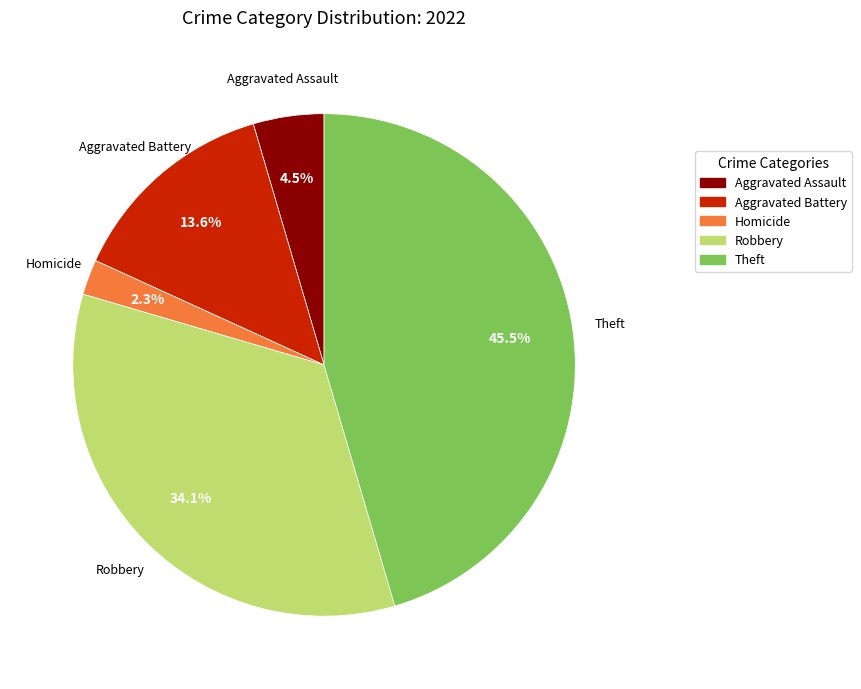

Does any single category account for the majority?

No